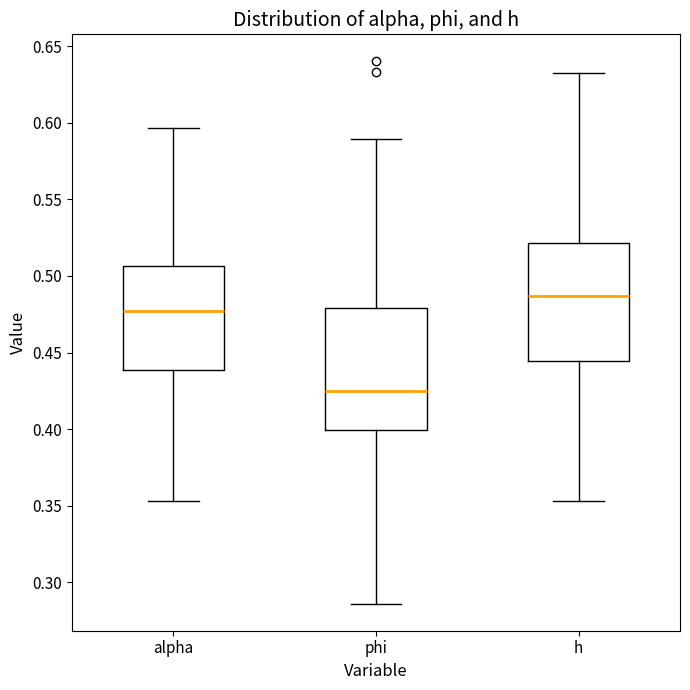

Reading left to right, transcribe this box plot: for each box, give where its median line is, the range the box spans, and where its two whiskers end, as read against the y-axis. The values are not printed on the chart, so give them approximately, as read against the axis.

alpha: median 0.475, box 0.440 to 0.505, whiskers 0.355 to 0.595
phi: median 0.425, box 0.400 to 0.480, whiskers 0.285 to 0.590
h: median 0.485, box 0.445 to 0.520, whiskers 0.355 to 0.630